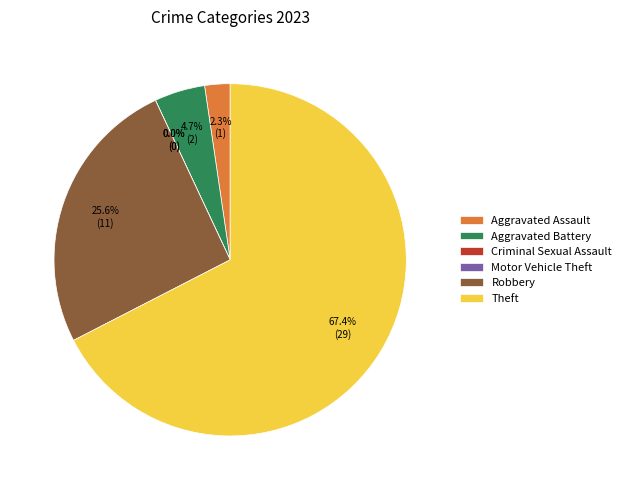

To the nearest percent, what is the combined percentage of Criminal Sexual Assault and Aggravated Battery?

5%